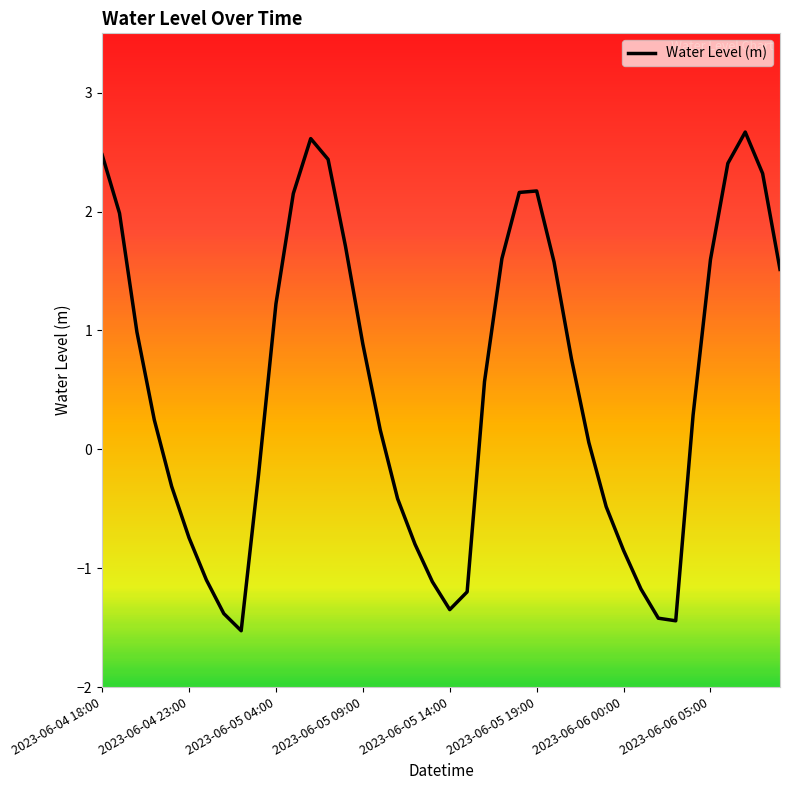

What is the minimum value shown in the chart?

-1.5